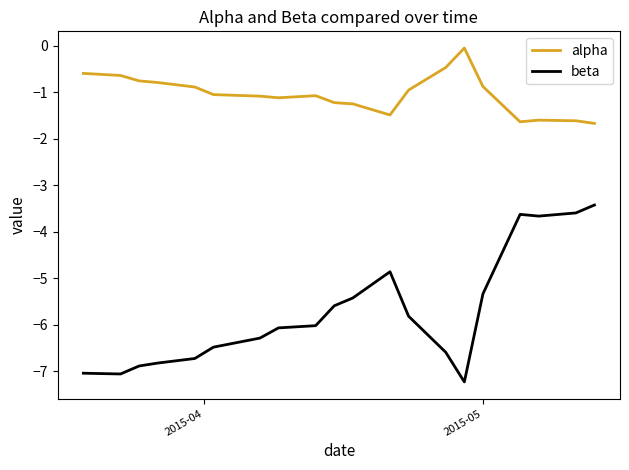

Which series has the largest range (max minus min)?

beta